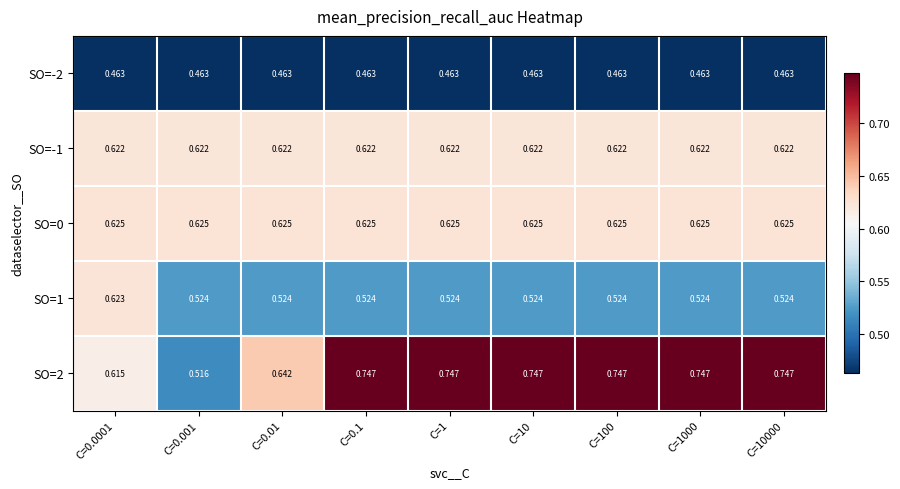

Count the number of data series in this chart.

5